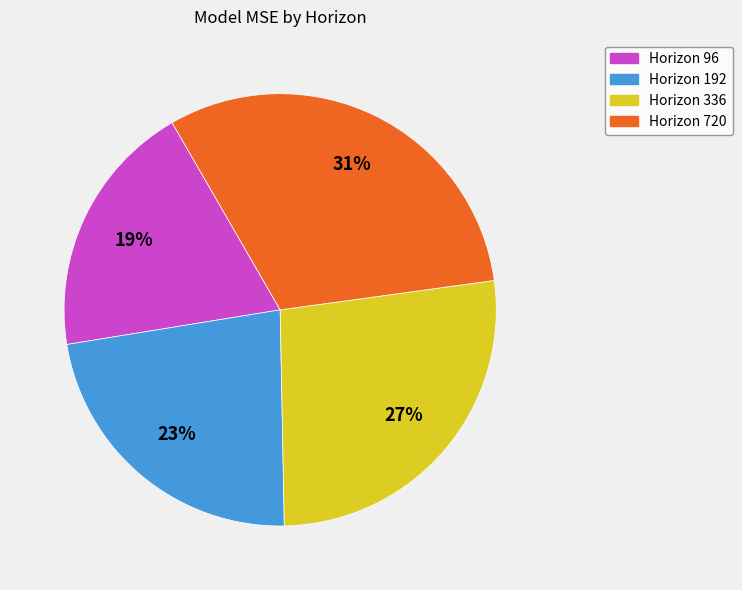

To the nearest percent, what is the difference between the largest and smallest slice percentages?

12%